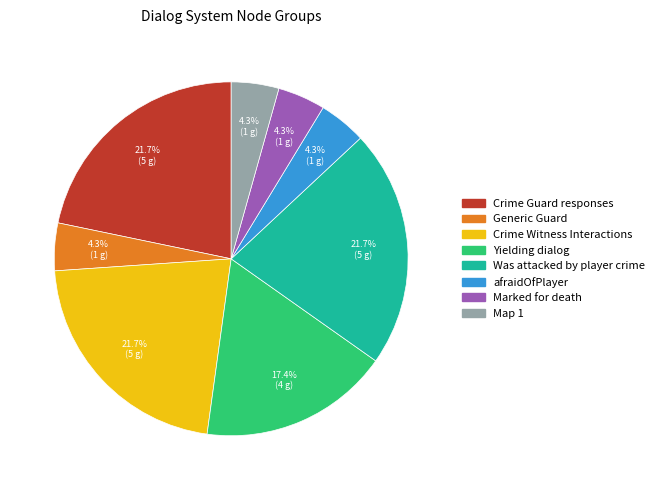

Does any single category account for the majority?

No